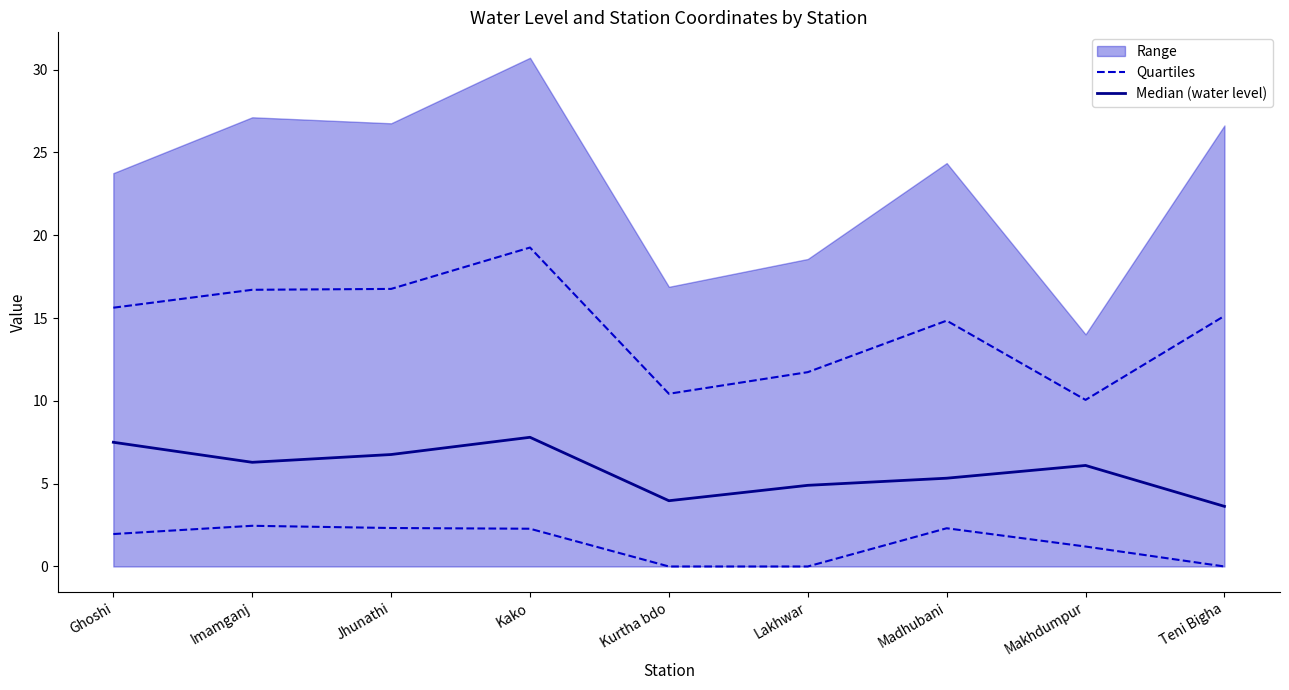

What is the minimum value for Median (water level)?

3.6